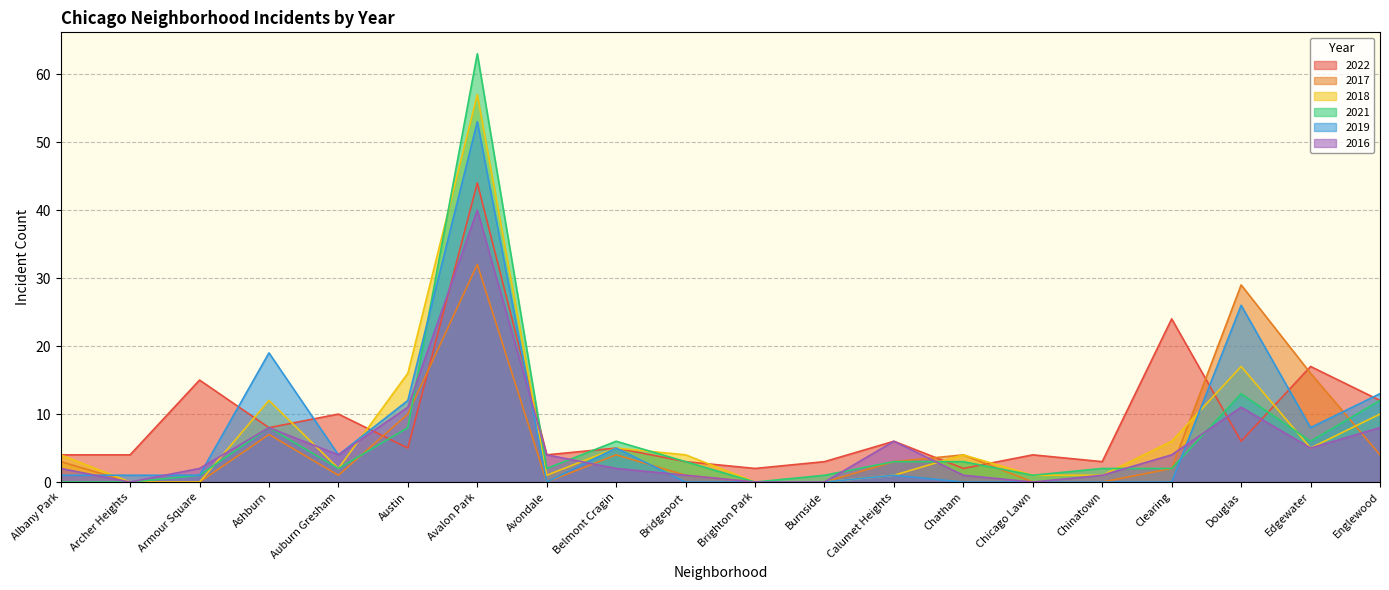

Read the 2019 value at Avalon Park.

53